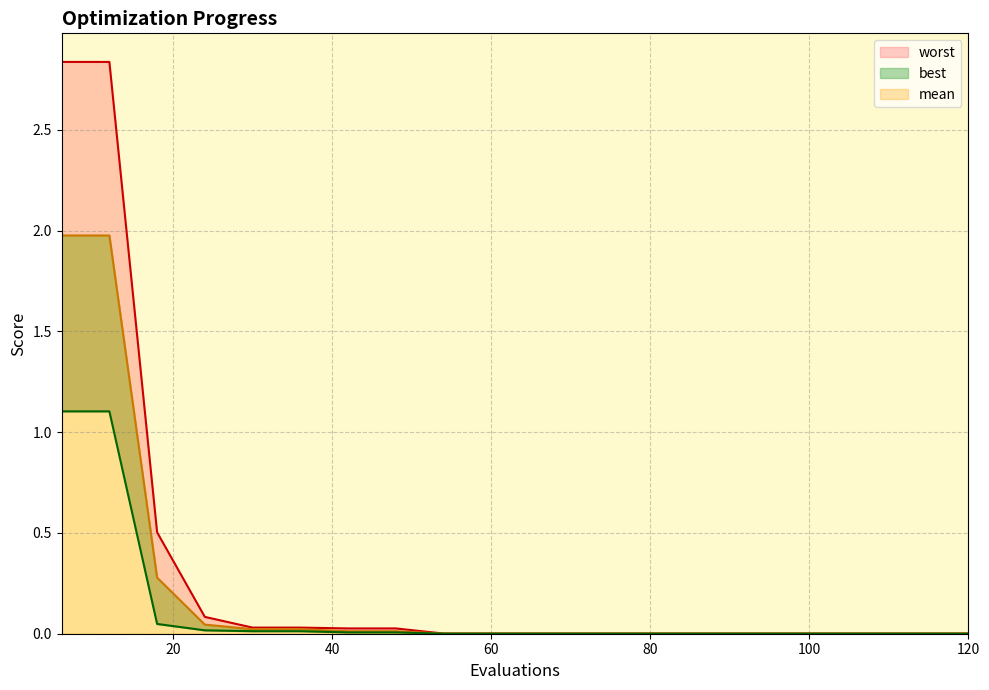

True or false: best and worst cross at least once.

False